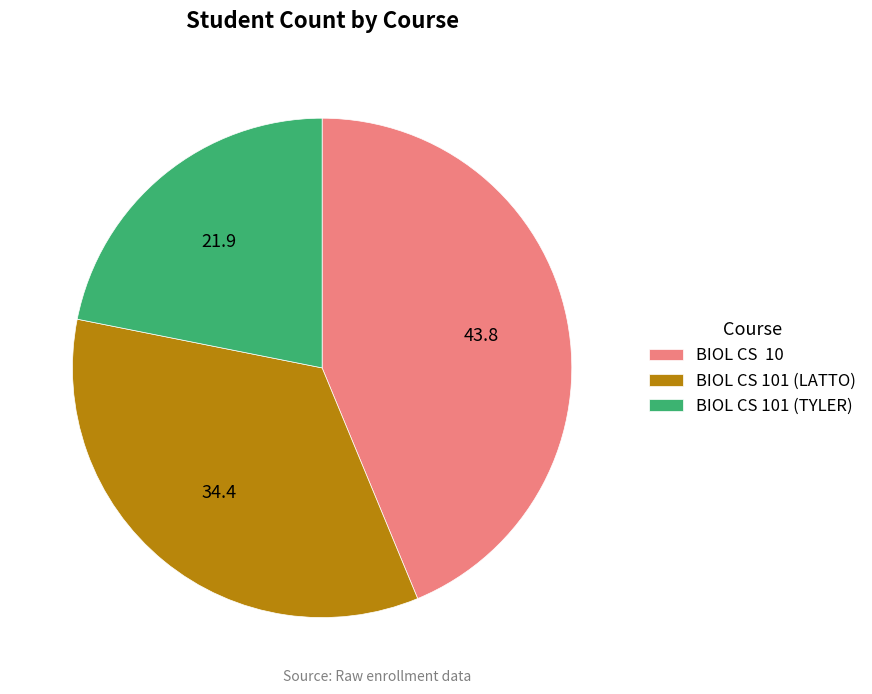

Approximately how many times larger is the value at BIOL CS 101 (TYLER) compared to BIOL CS 10?

0.5